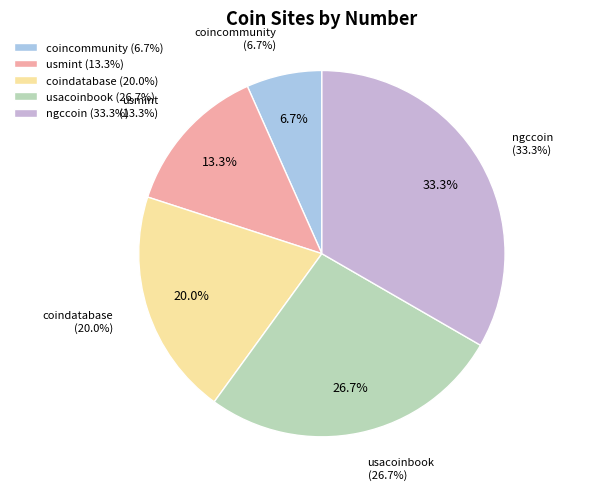

To the nearest percent, what is the difference between the largest and smallest slice percentages?

27%